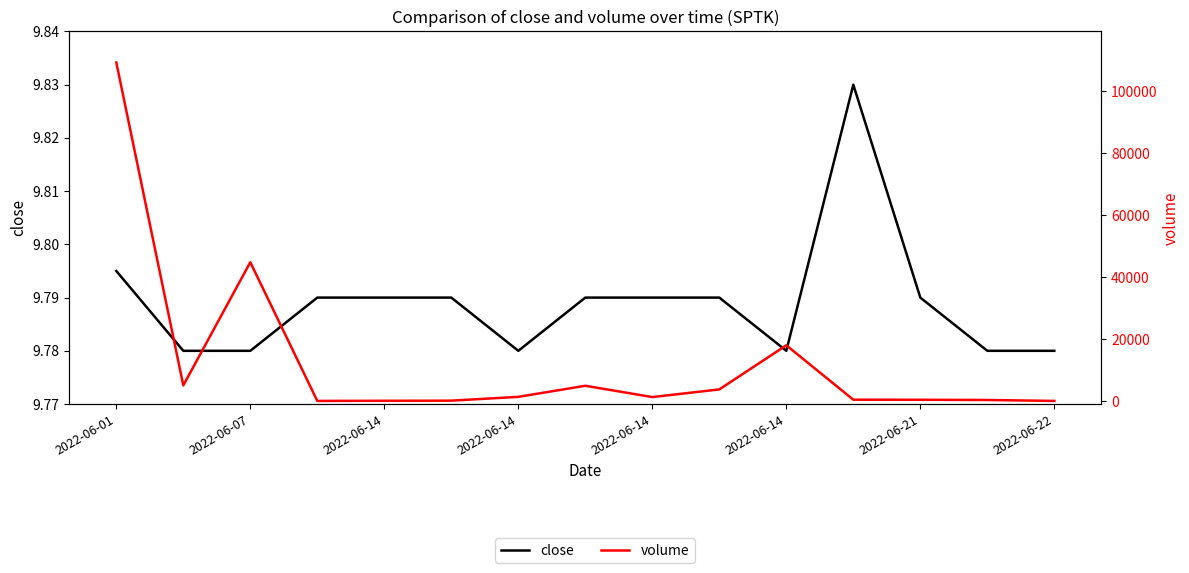

What is the approximate value of volume at 2022-06-21?

475.0